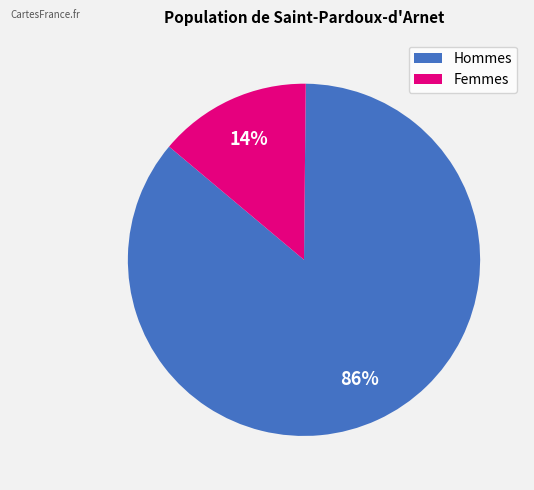

Combined, do Hommes and Femmes account for over 50%?

Yes